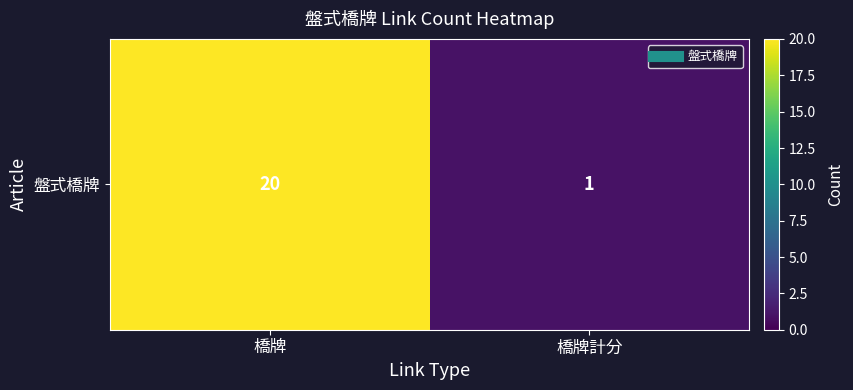

At which label is the value closest to 10?

橋牌計分